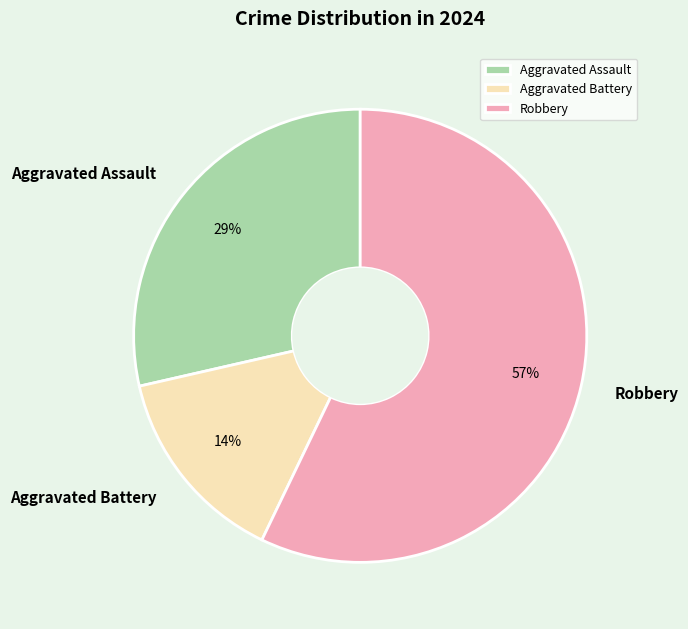

The Aggravated Assault slice represents 29% of the pie. True or false?

True